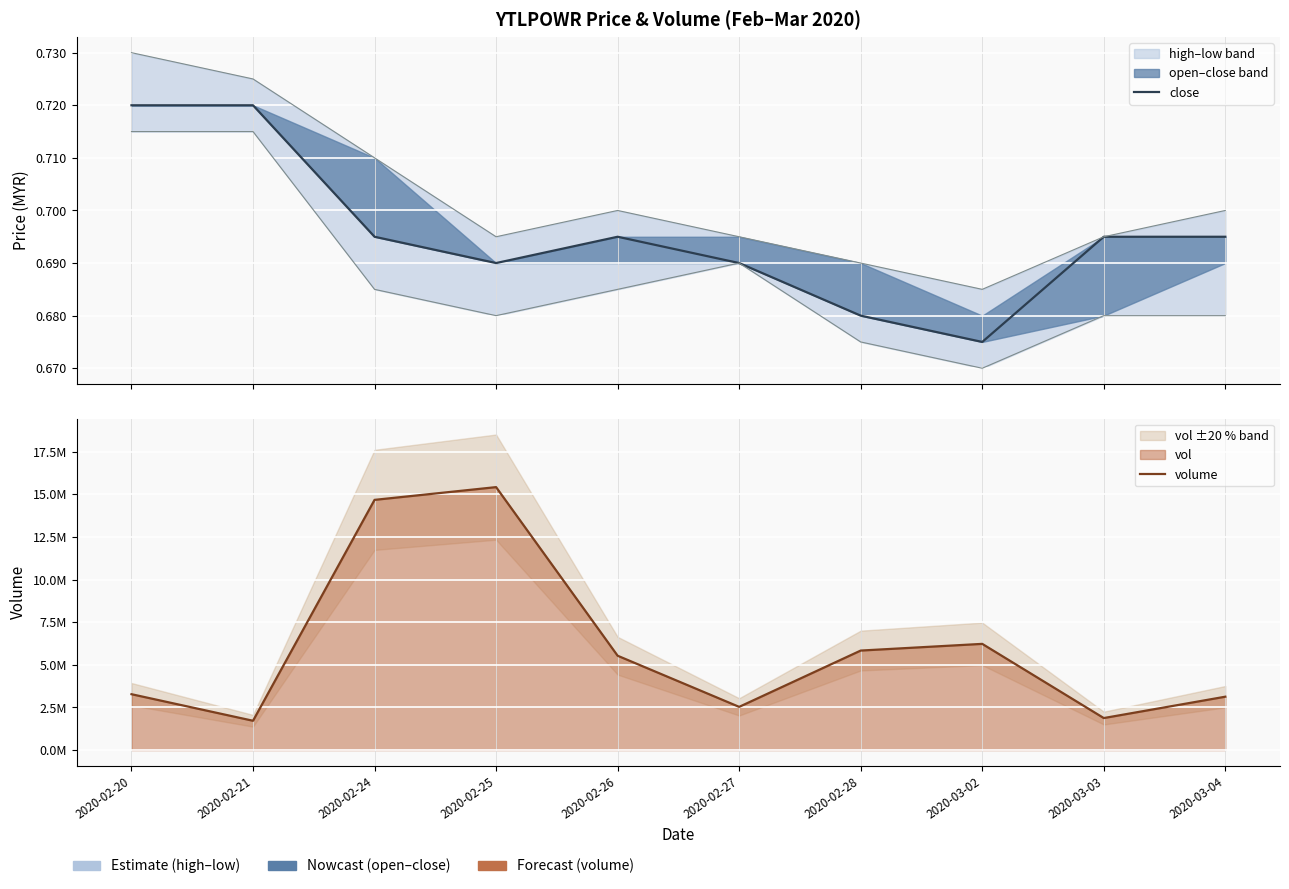

What is the smallest value displayed?

0.7